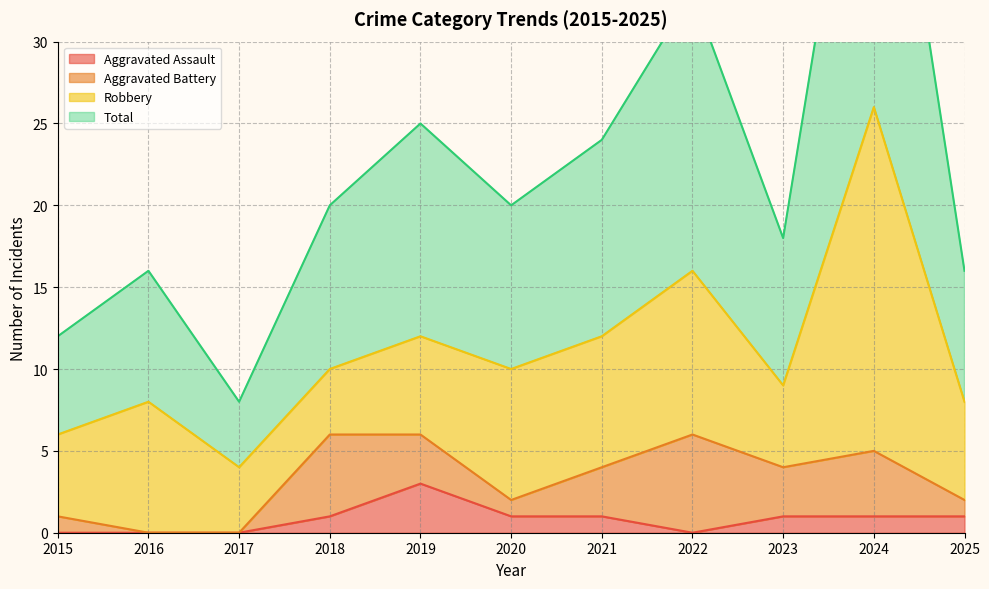

What is the difference between the second highest and minimum values in the Total series?

25